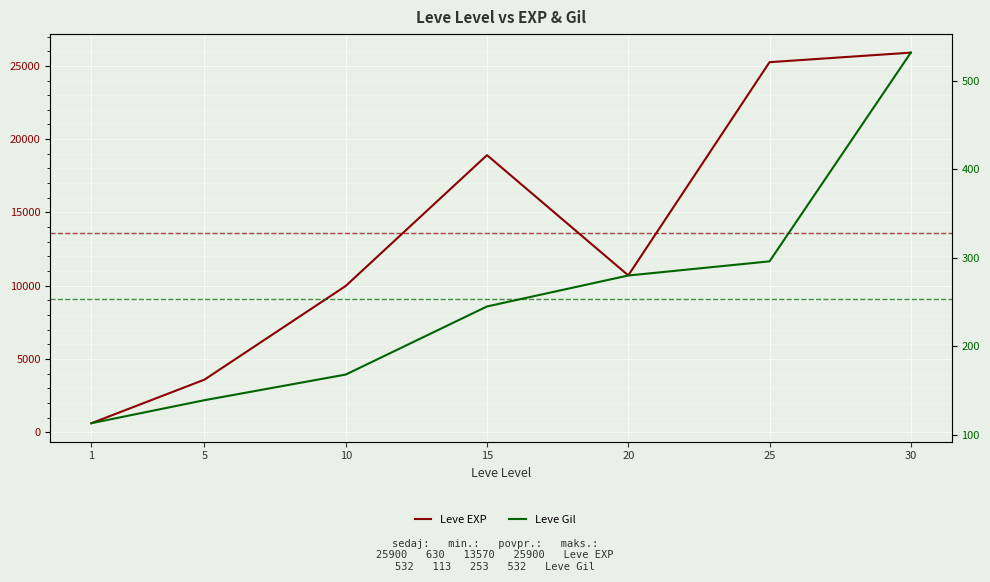

What are all the series names shown in the legend?

Leve EXP, Leve Gil